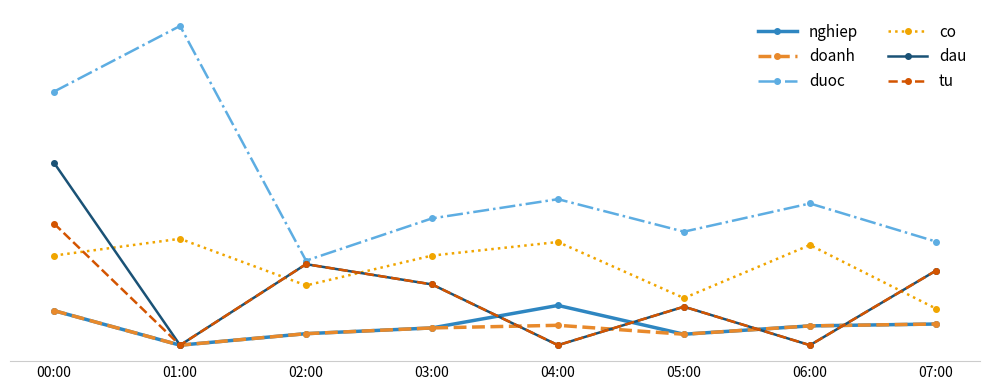

Rank the series at 06:00 from highest to lowest value.

duoc, co, nghiep, doanh, dau, tu